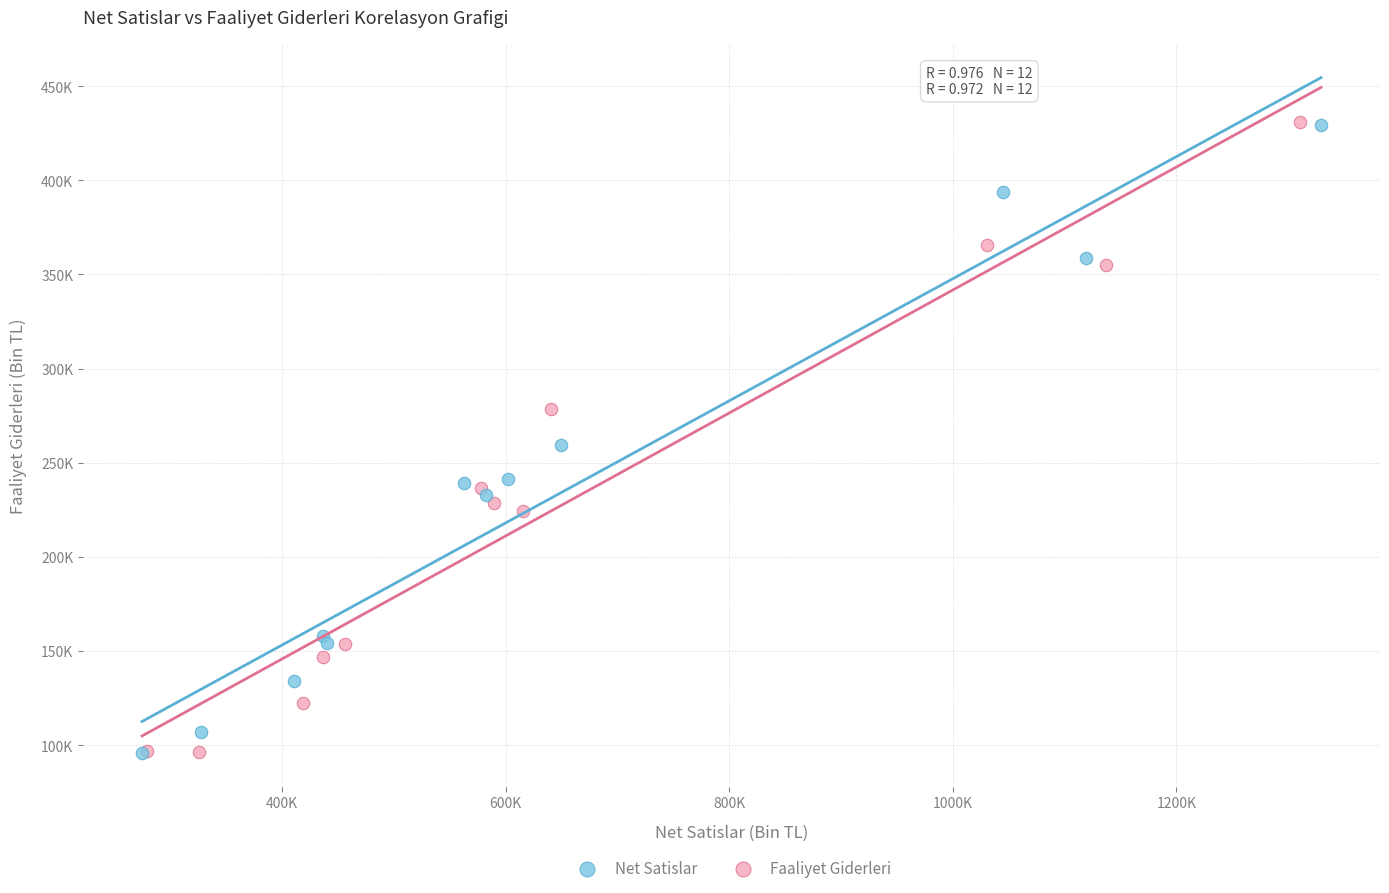

What are all the series names shown in the legend?

Net Satislar, Faaliyet Giderleri